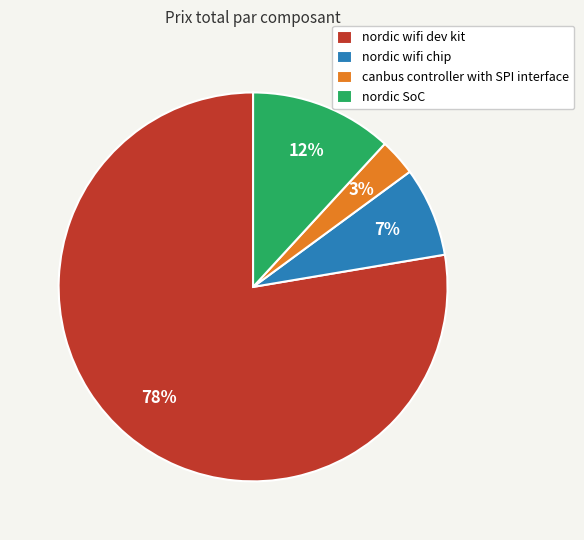

To the nearest percent, what is the average slice percentage?

25%